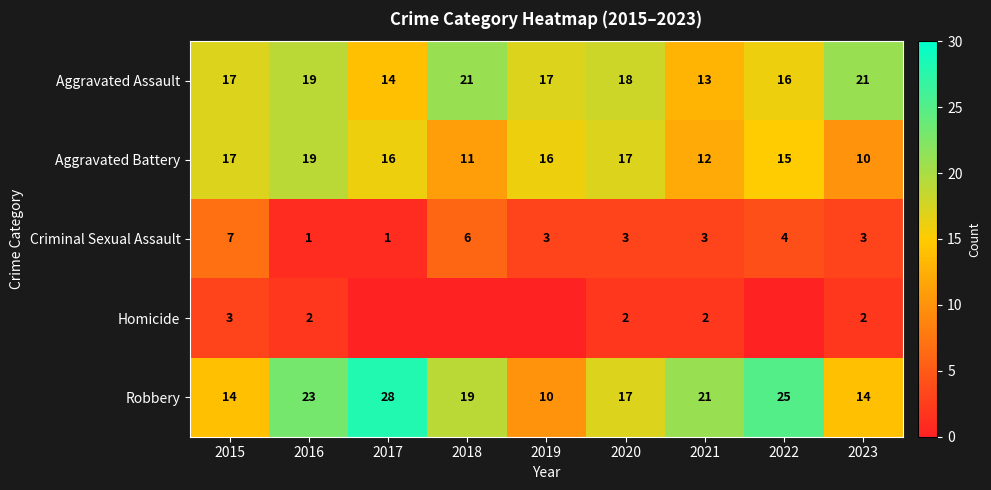

Which label corresponds to the largest value in the chart?

2017